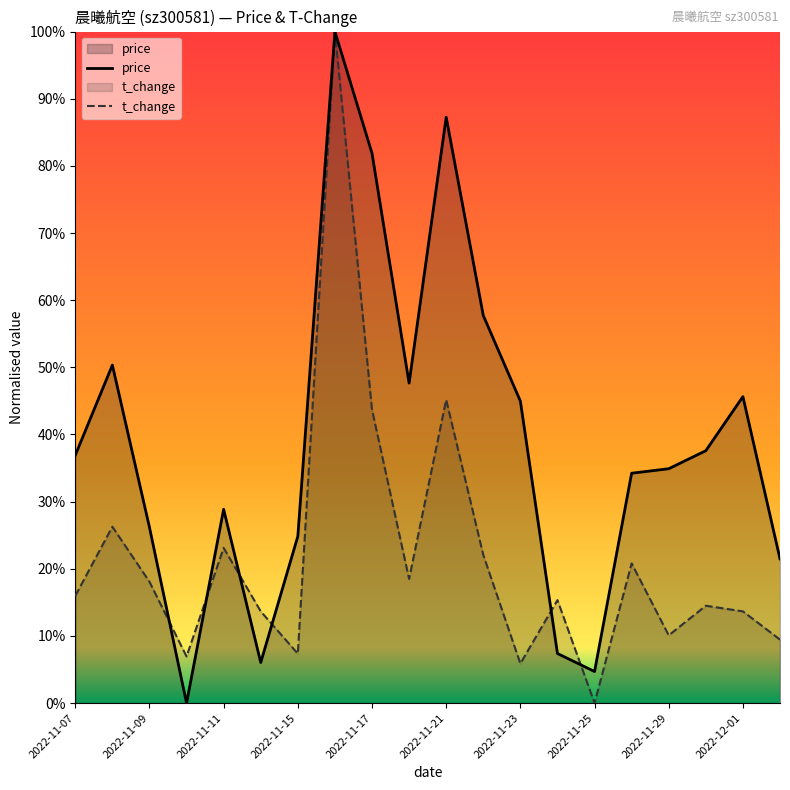

The value of t_change at 19 is 0.2. True or false?

False